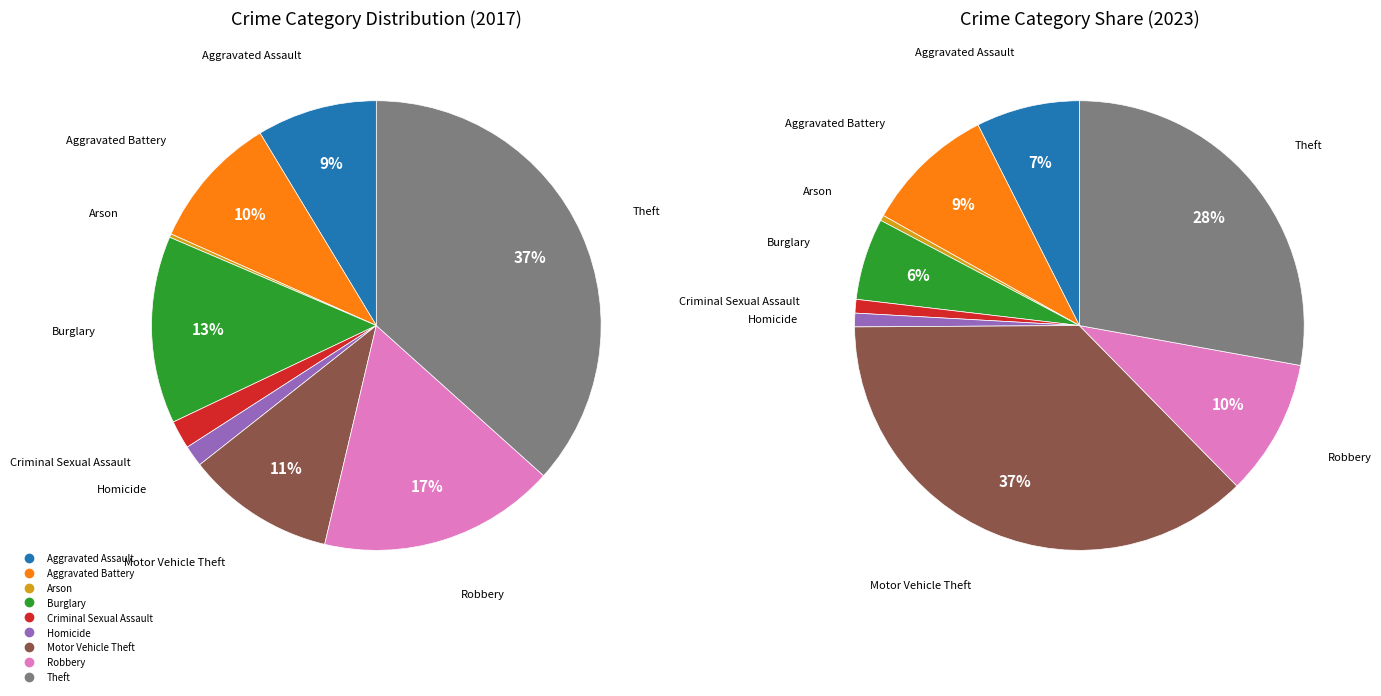

What percentage is the Homicide slice, to the nearest percent?

2%